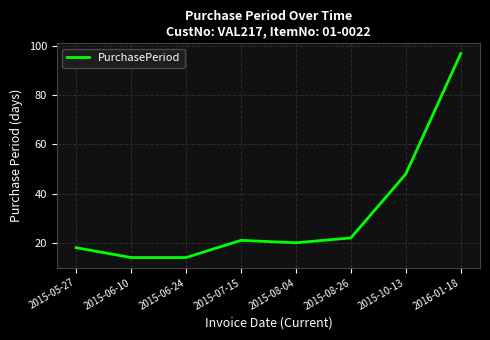

What position from the left is 2015-08-04?

5